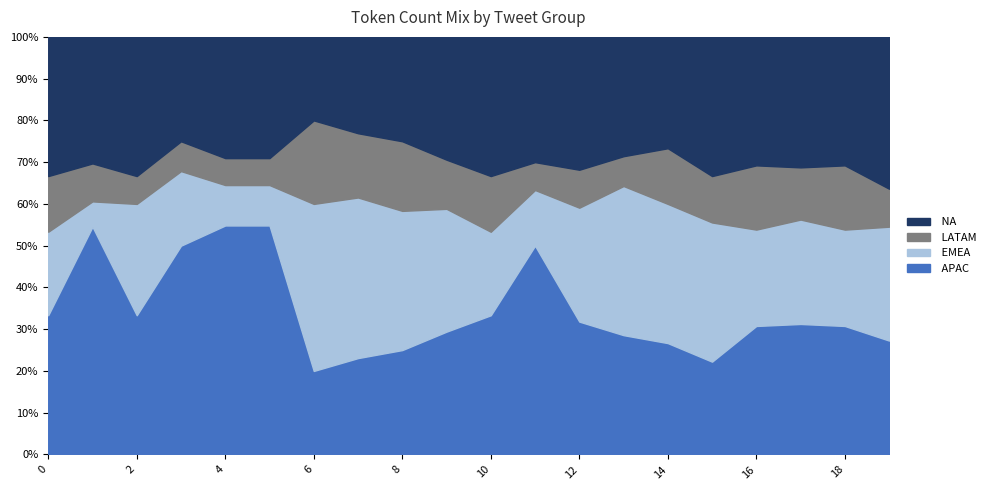

What are all the series names shown in the legend?

NA, LATAM, EMEA, APAC